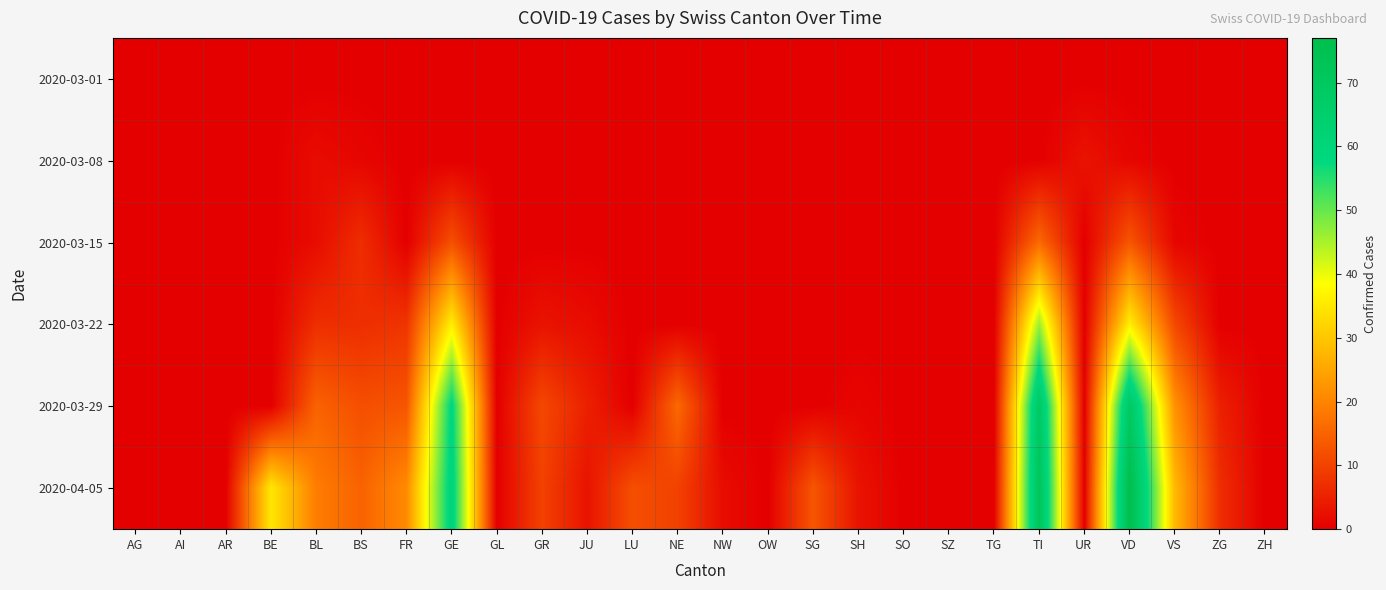

Count the number of categories in the chart.

26